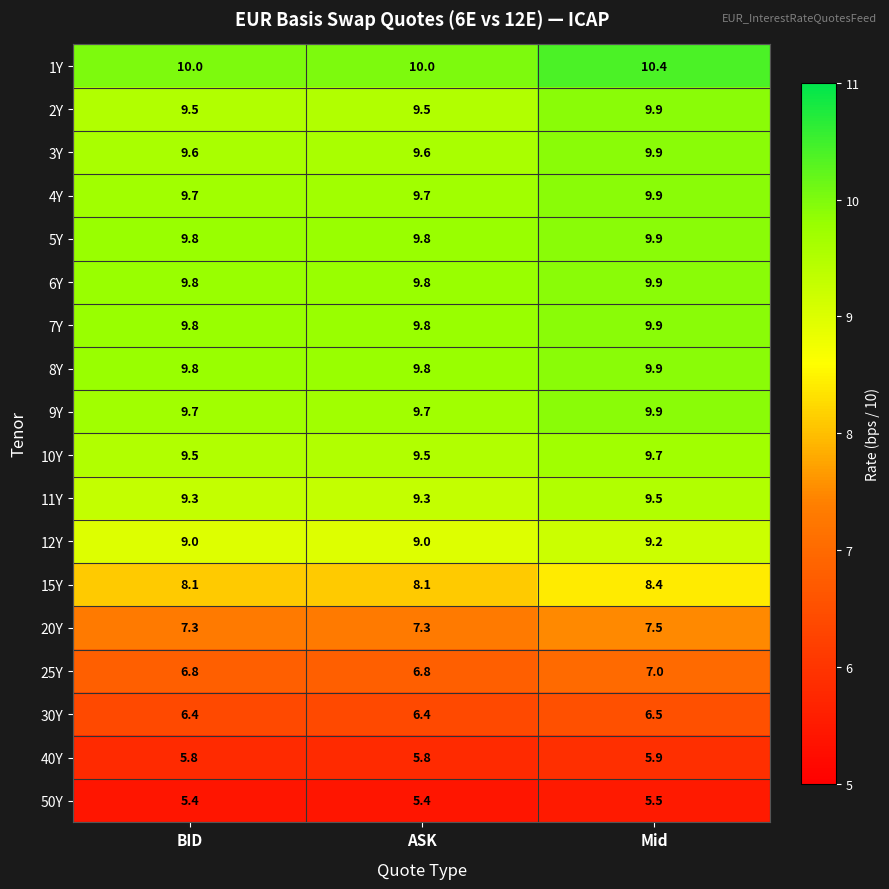

How many 3Y values are between 9 and 10?

3